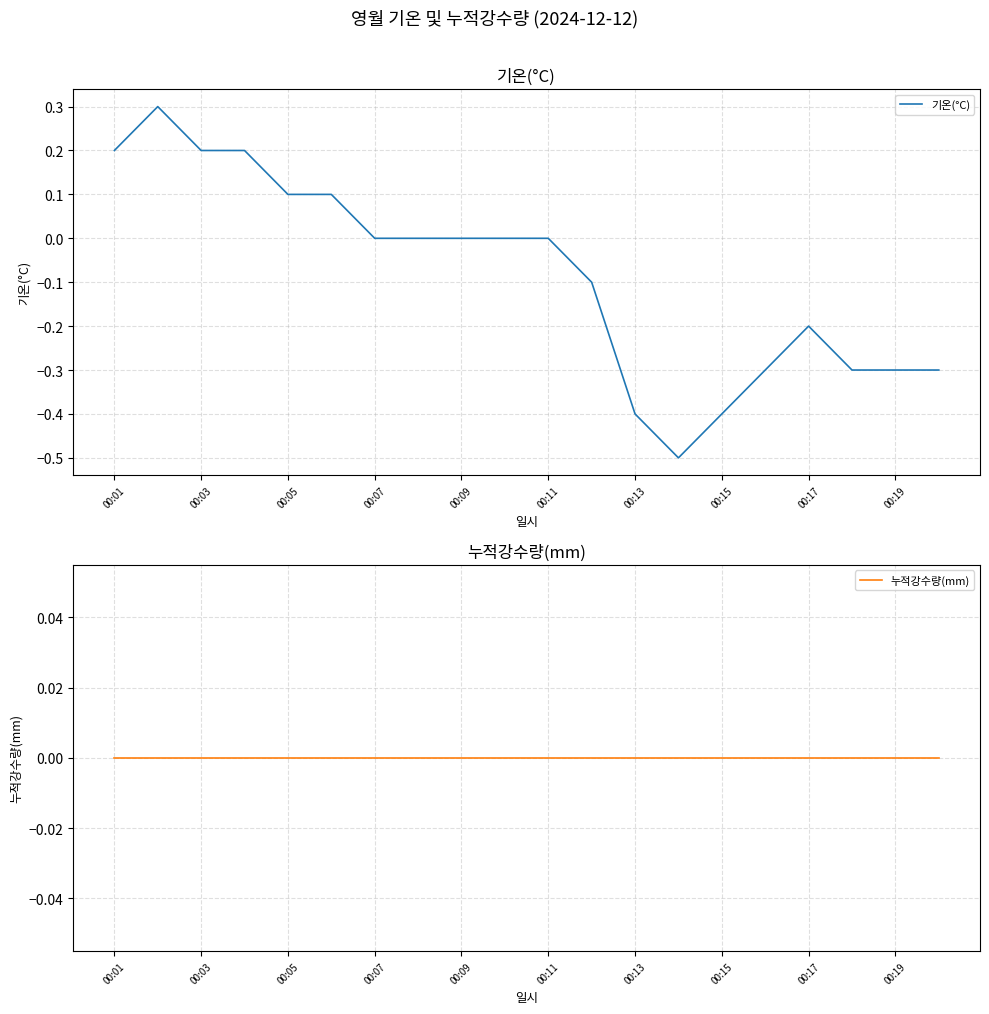

Reading right to left, extract all data points from this chart.

기온(°C): -0.3	-0.3	-0.3	-0.2	-0.3	-0.4	-0.5	-0.4	-0.1	0.0	0.0	0.0	0.0	0.0	0.1	0.1	0.2	0.2	0.3	0.2
누적강수량(mm): 0.0	0.0	0.0	0.0	0.0	0.0	0.0	0.0	0.0	0.0	0.0	0.0	0.0	0.0	0.0	0.0	0.0	0.0	0.0	0.0